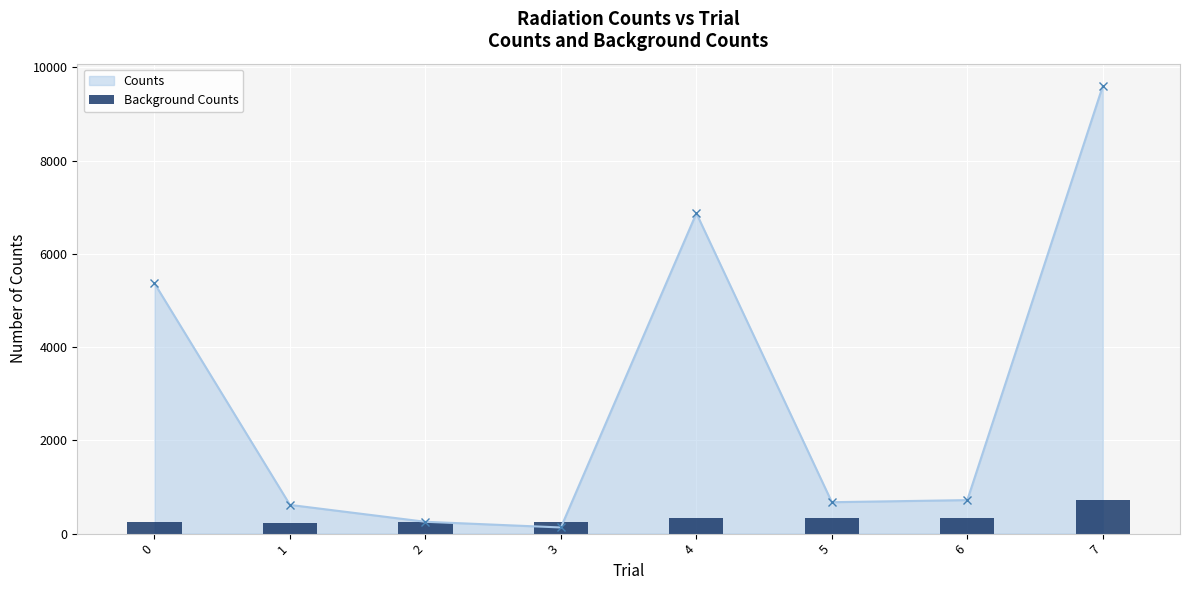

What is the maximum value for Counts?

9600